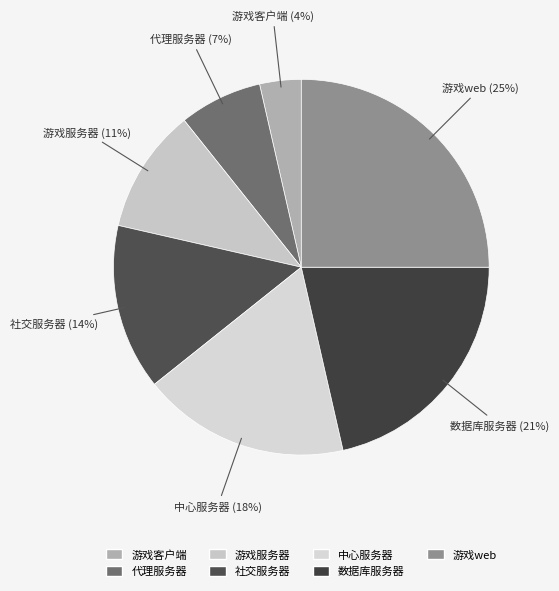

Is the sum of 社交服务器 and 数据库服务器 greater than half?

No